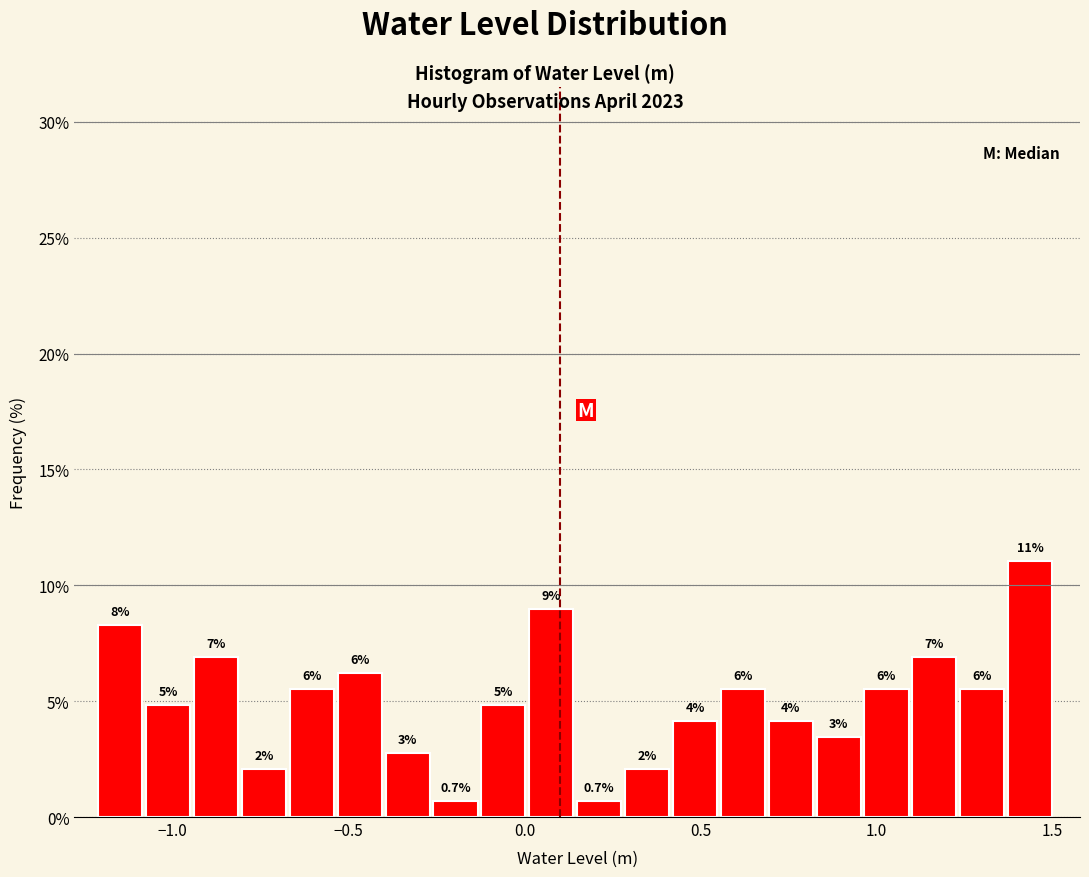

Read against the x-axis, roughly where is the centre of the tallest bar?

1.45